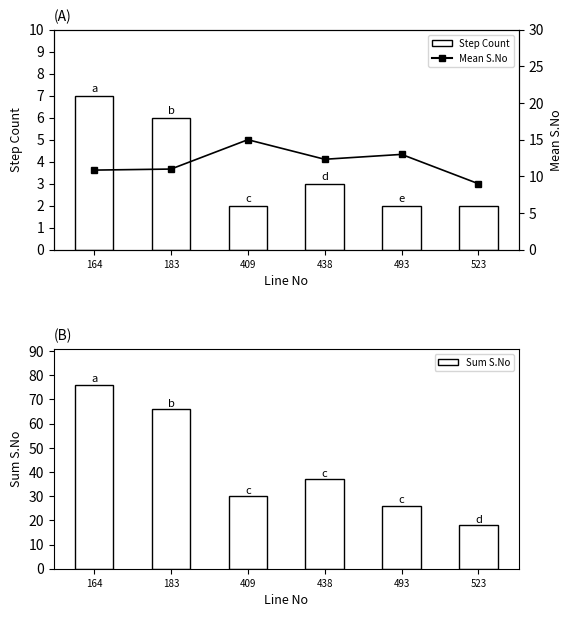

What are all the series names shown in the legend?

Step Count, Sum S.No, Mean S.No